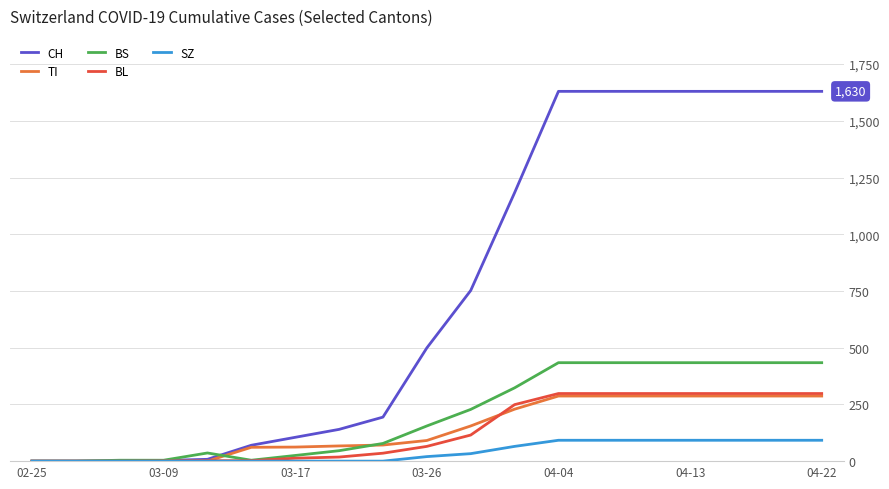

Which series has the widest spread of values?

CH